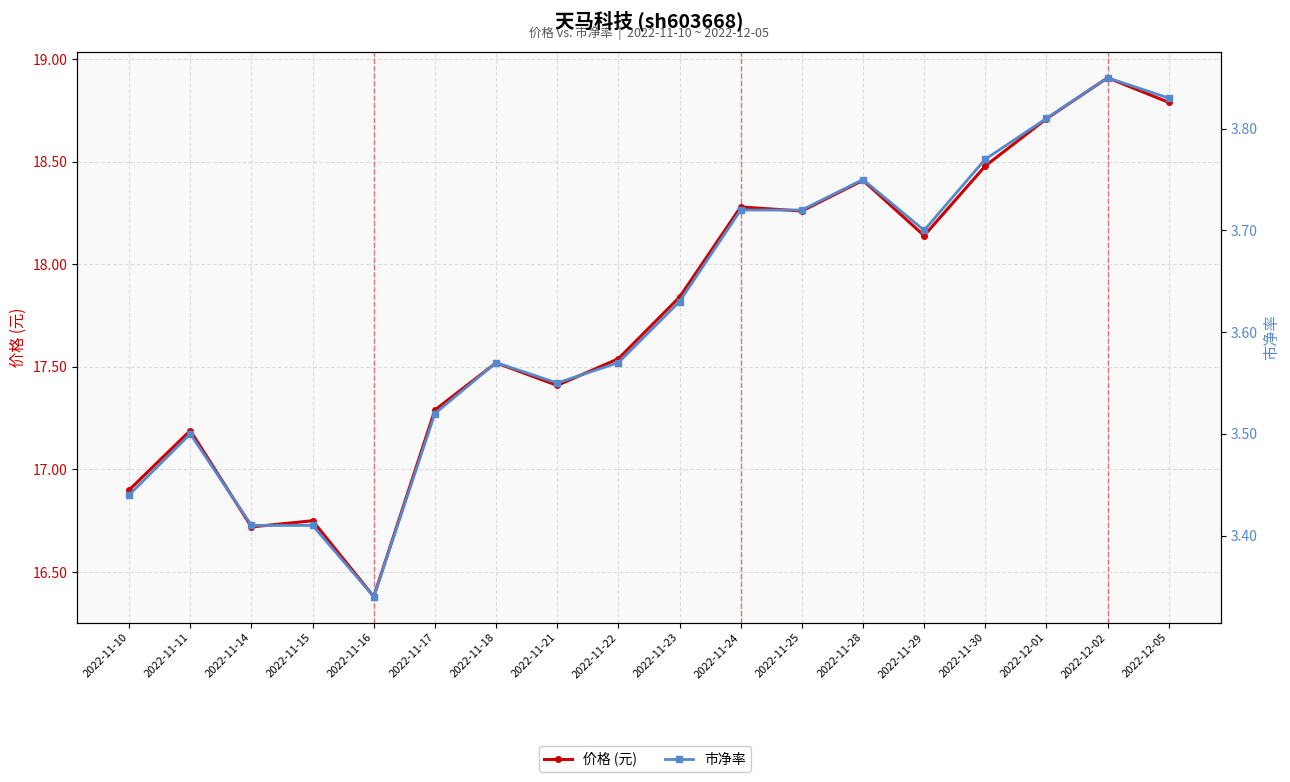

List the series in order of their peak value, highest first.

价格 (元), 市净率